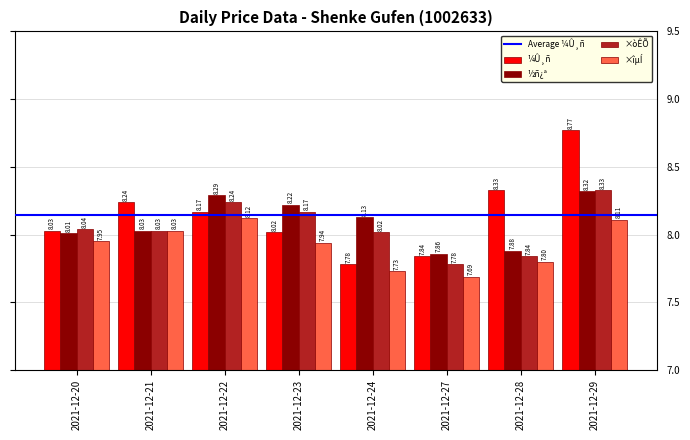

What is the difference between the maximum and minimum values in the ½ñ¿ª series?

0.5